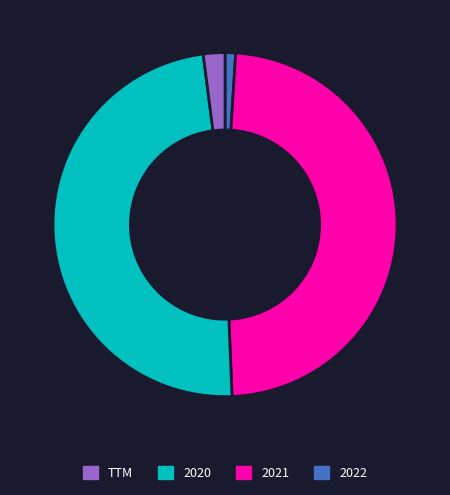

Does any single category account for the majority?

No